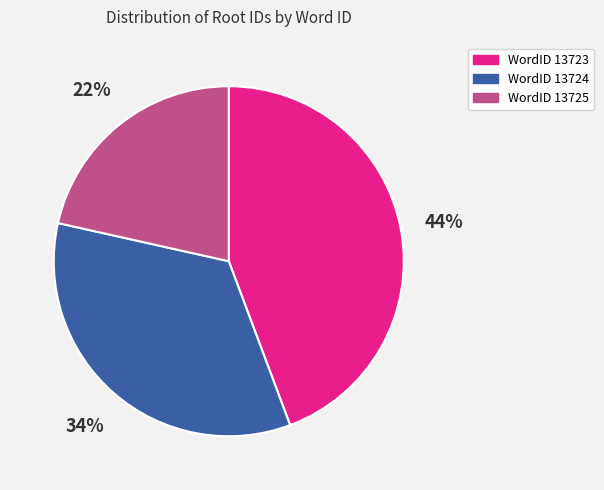

Is there a majority slice in this chart?

No